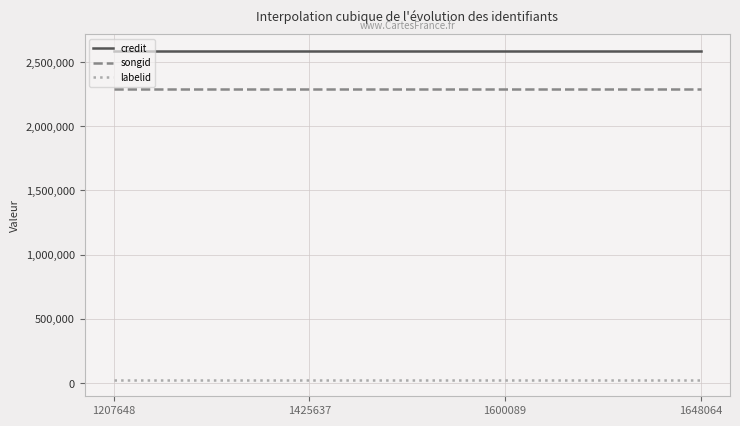

Reading left to right, transcribe all the data shown in this chart.

credit: 1207648=2587622	1425637=2587622	1600089=2587622	1648064=2587622
songid: 1207648=2291924	1425637=2291924	1600089=2291924	1648064=2291924
labelid: 1207648=25626	1425637=25626	1600089=25626	1648064=25626